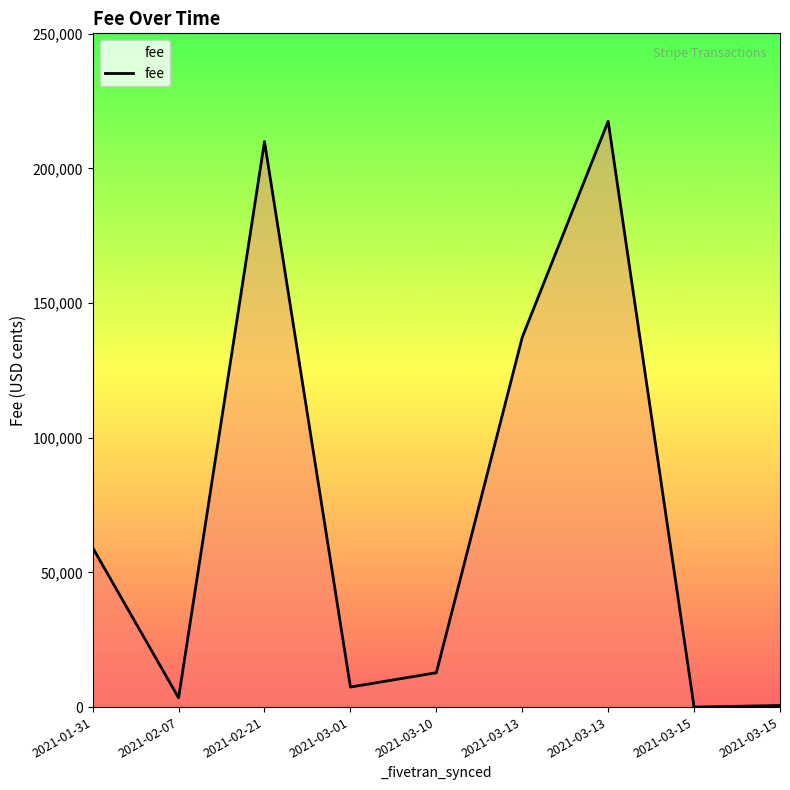

Which label corresponds to the largest value in the chart?

2021-03-13